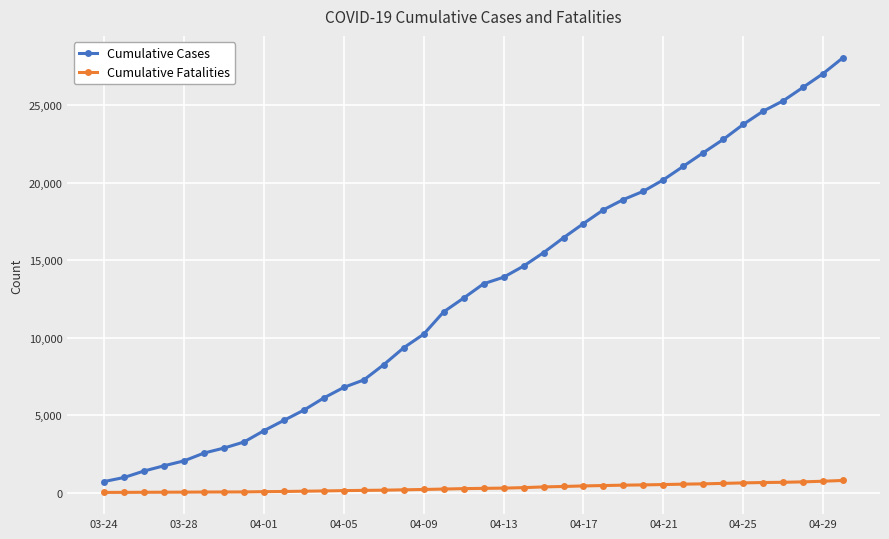

Which series has the largest total across all categories?

Cumulative Cases